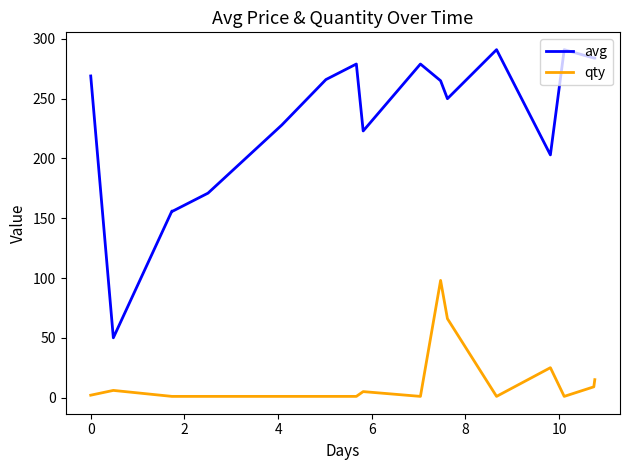

True or false: qty and avg cross at least once.

False